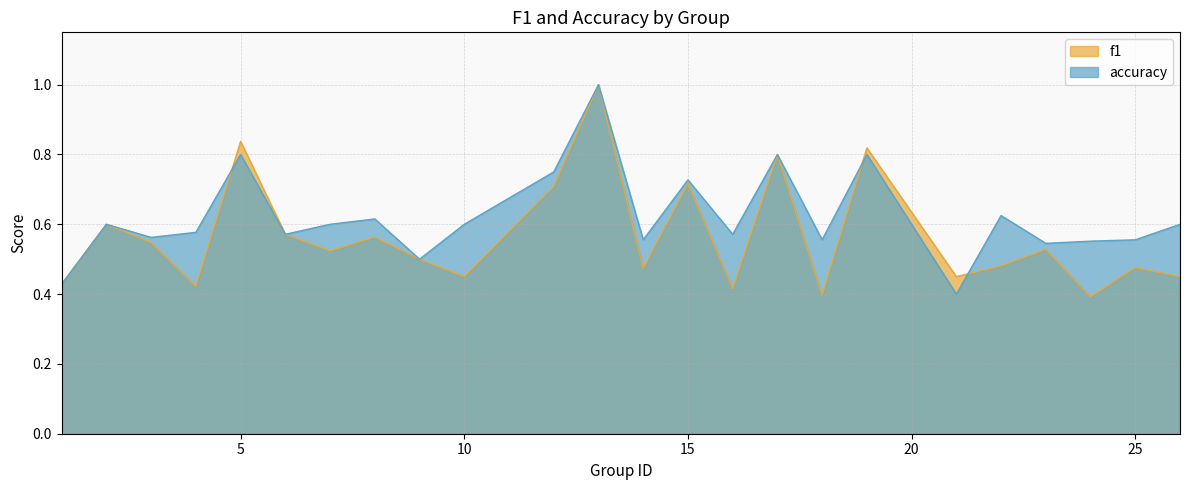

True or false: f1 has a value of 1.2 at 17.

False